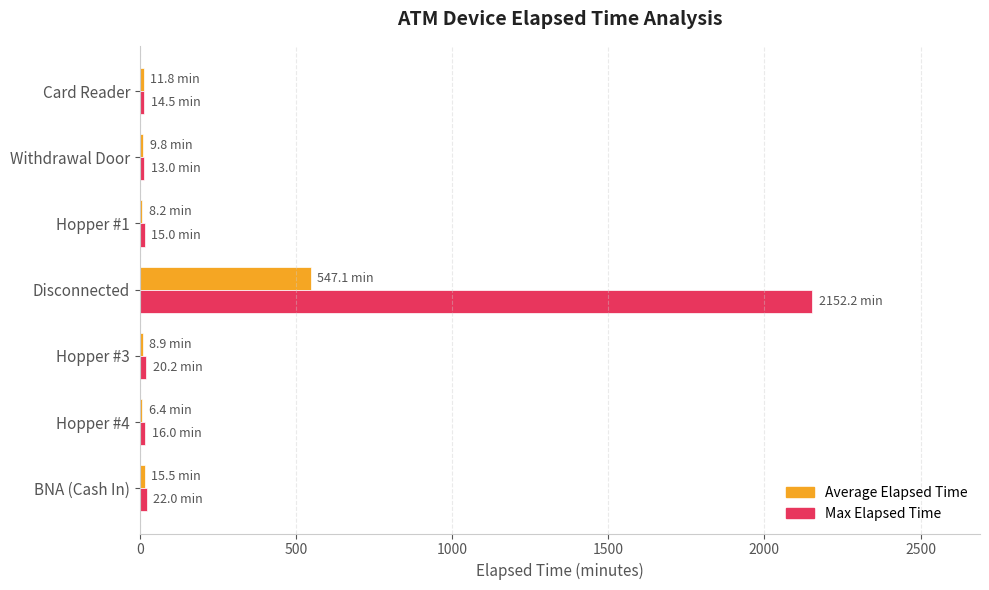

Between Disconnected and Hopper #1, which series saw the biggest shift?

Max Elapsed Time